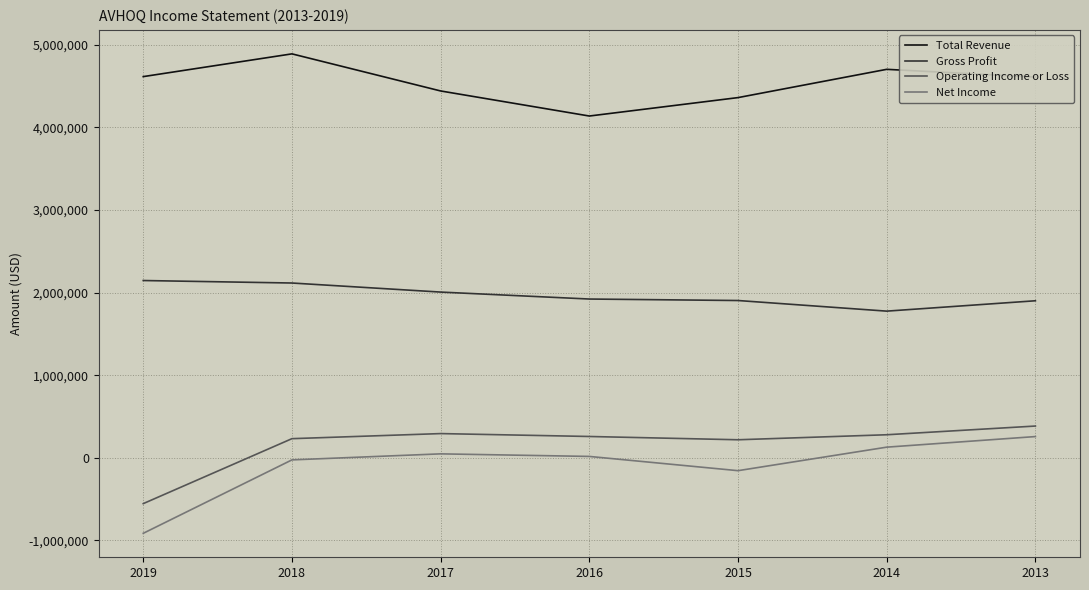

Which series has the largest total across all categories?

Total Revenue